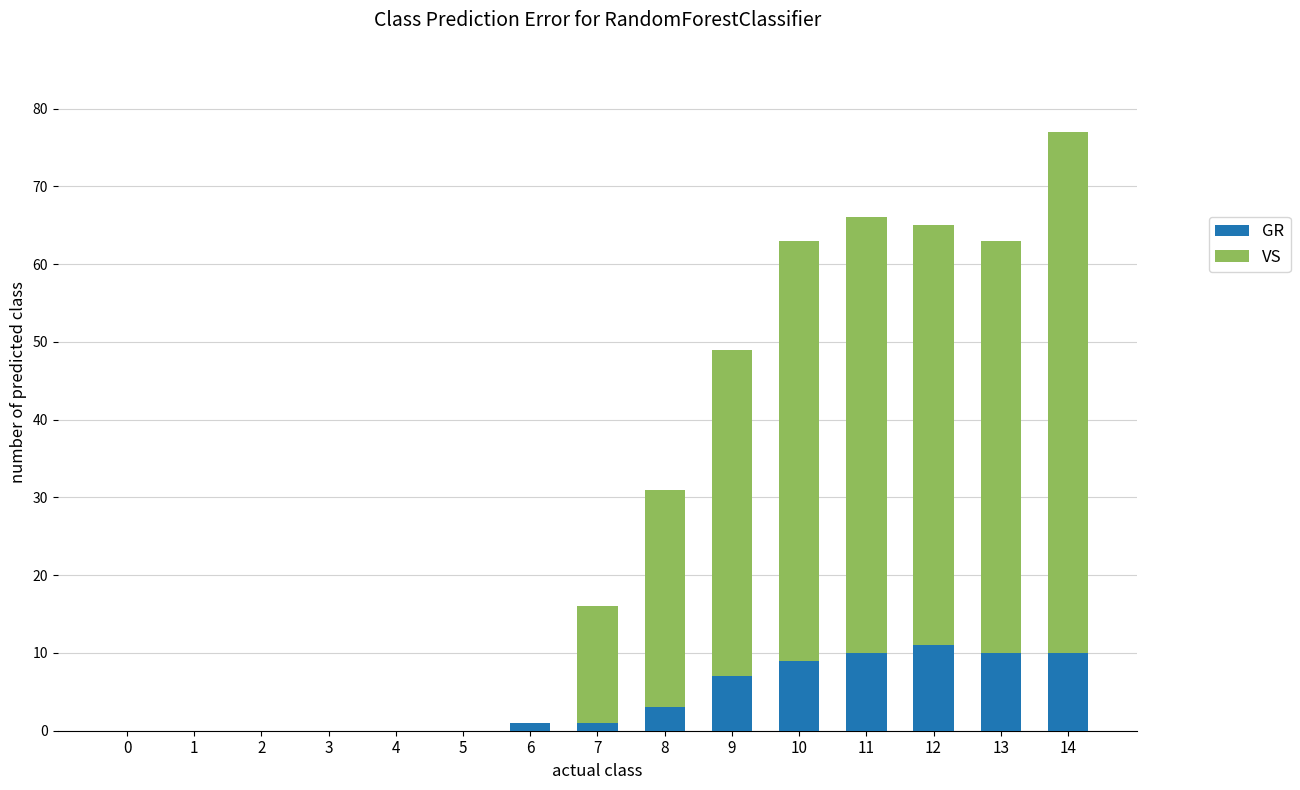

Count the number of data series in this chart.

2